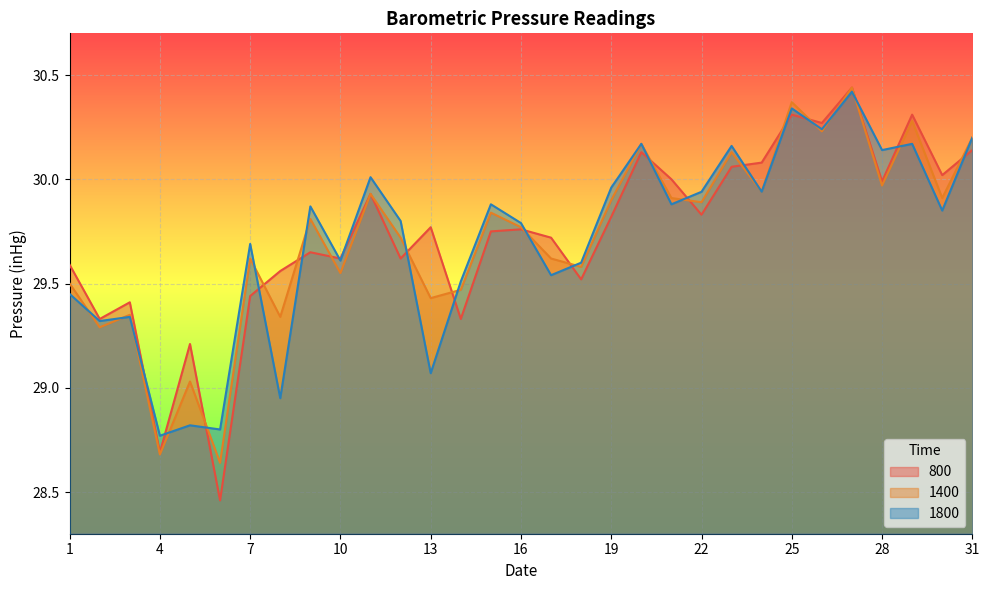

Is it true that 1400 equals 16.7 at 1?

False